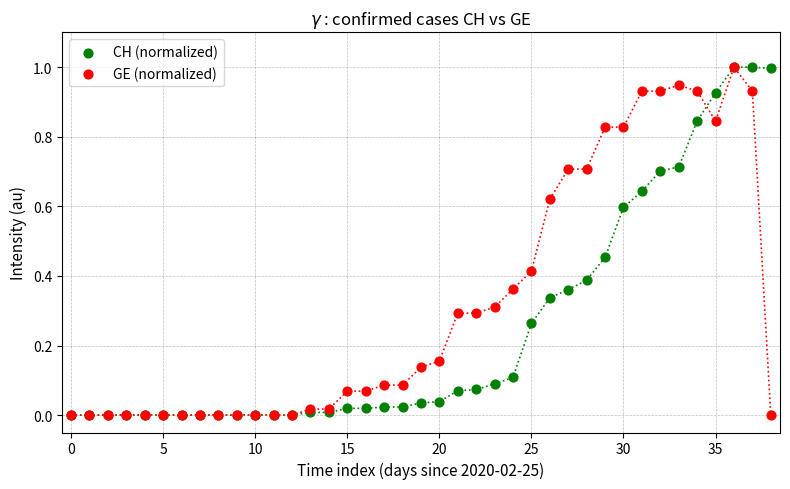

What are all the series names shown in the legend?

CH (normalized), GE (normalized)